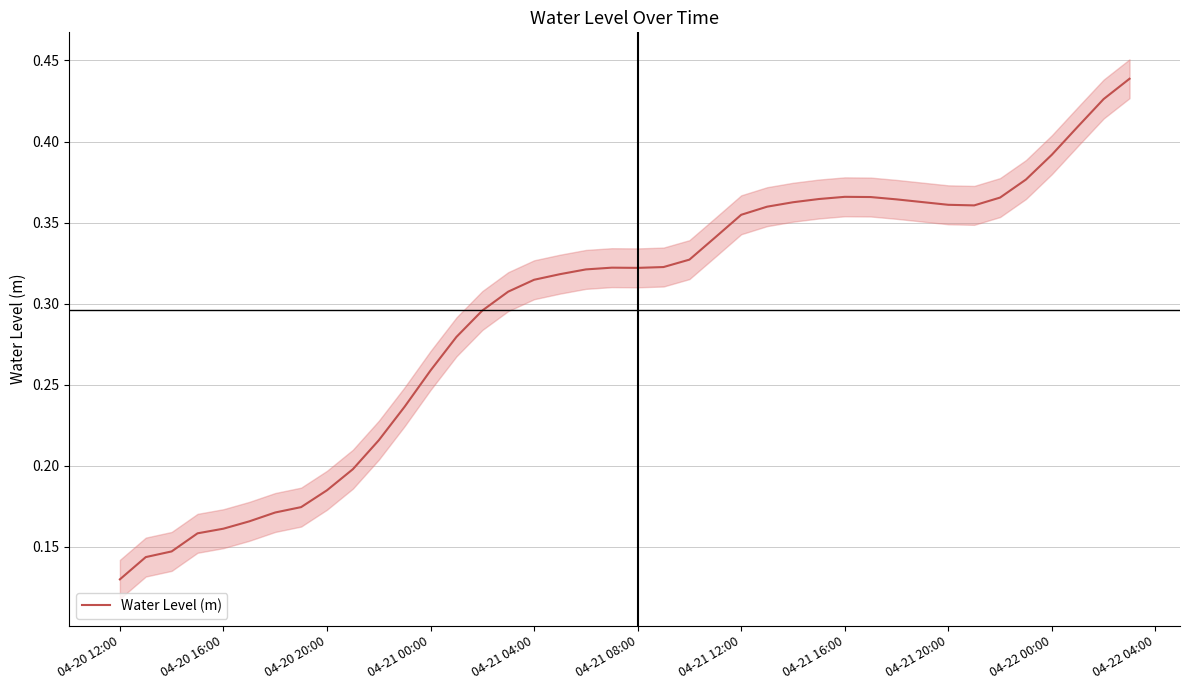

At which label is Water Level (m) closest to 0?

04-20 12:00